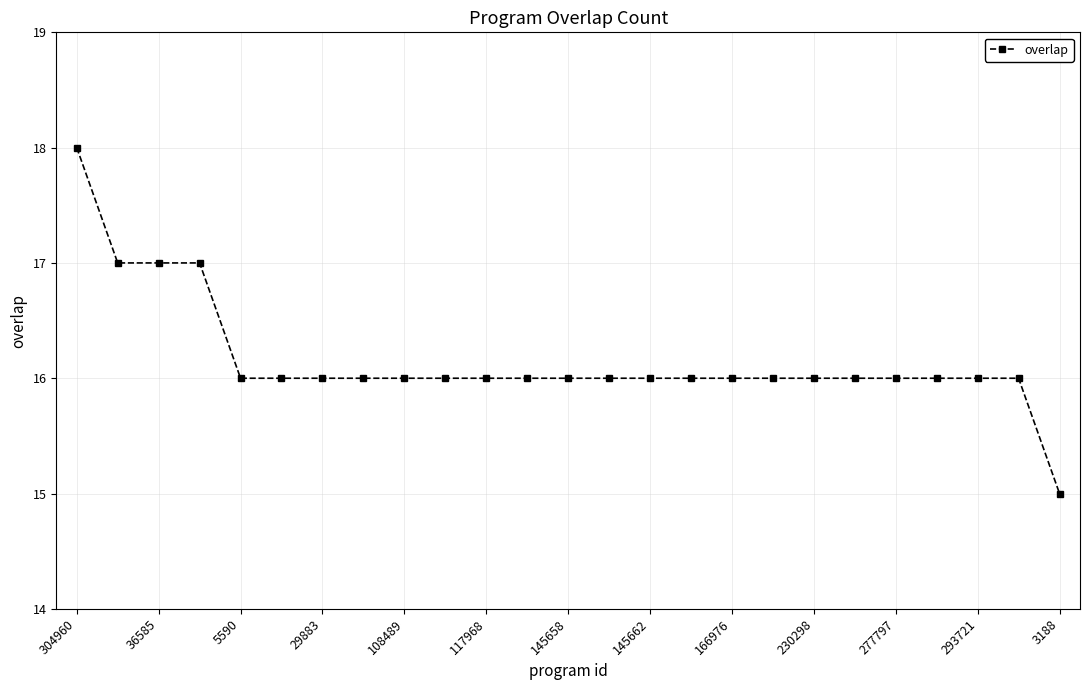

Reading left to right, list all the values displayed in this chart.

18	17	17	17	16	16	16	16	16	16	16	16	16	16	16	16	16	16	16	16	16	16	16	16	15